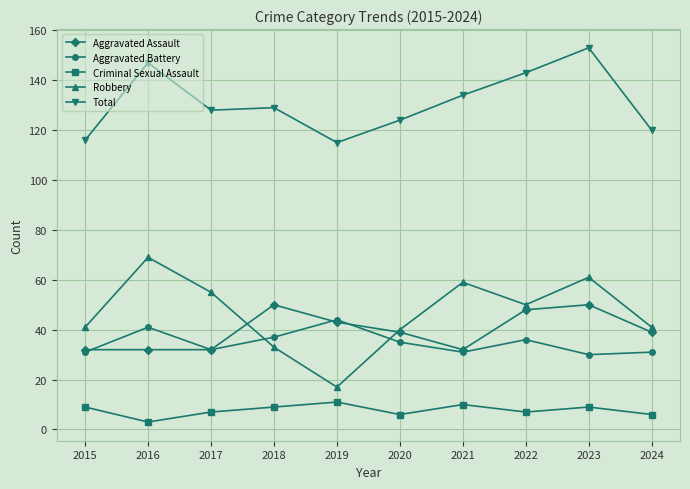

What is the sum of all Aggravated Battery values?

348